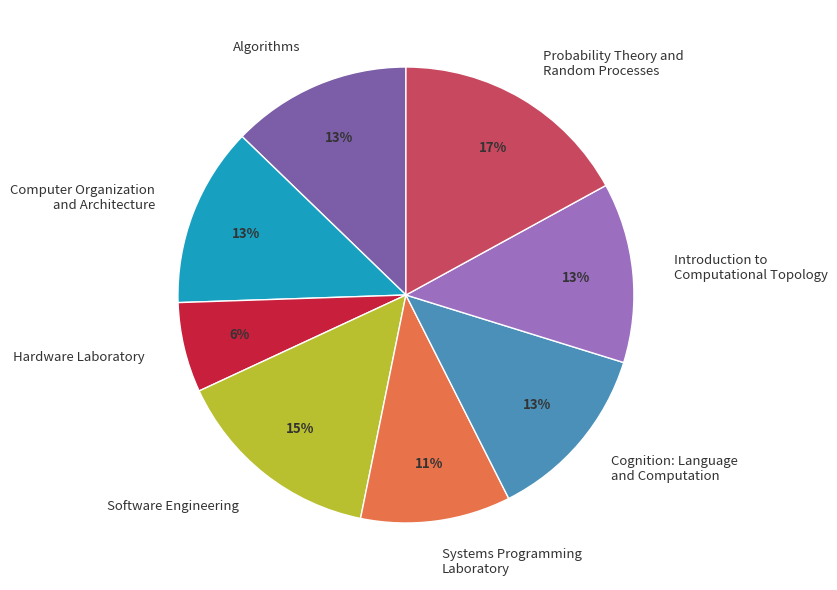

True or false: Hardware Laboratory accounts for 15% of the total.

False